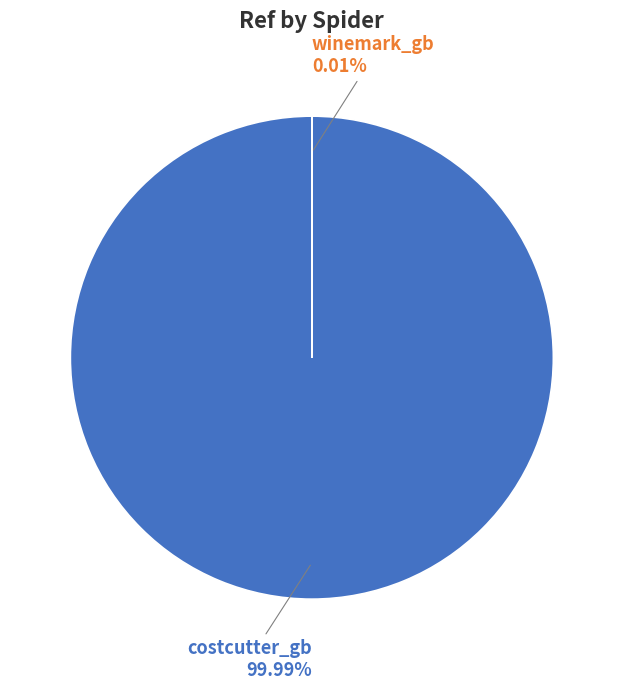

Rank the categories by value from highest to lowest.

costcutter_gb, winemark_gb